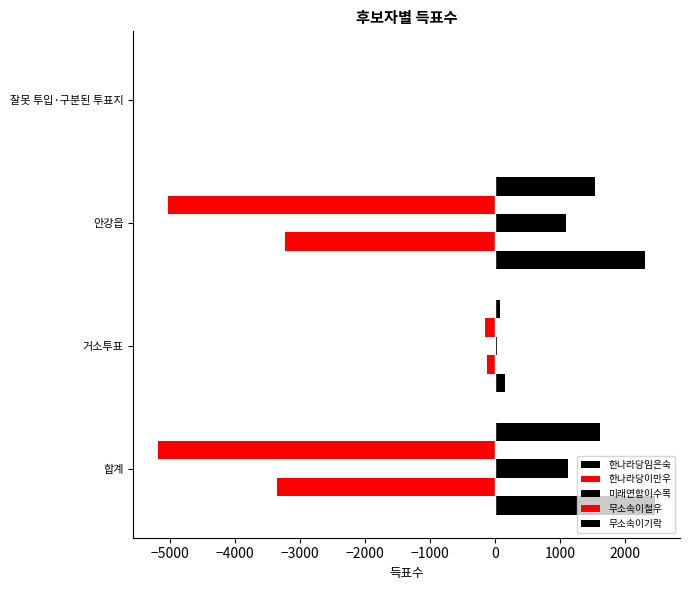

What is the maximum value shown in the chart?

2461